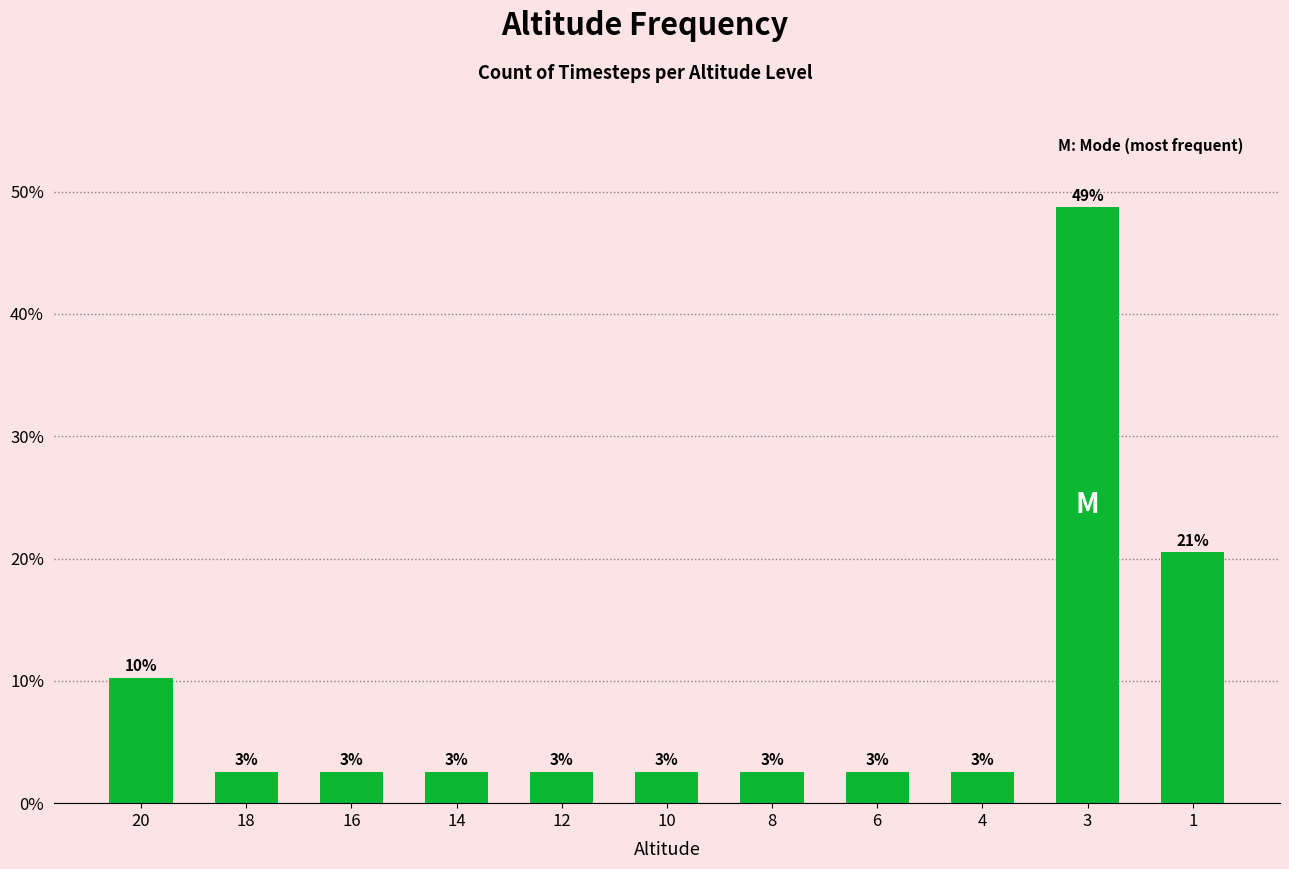

How many bars are there in total?

11